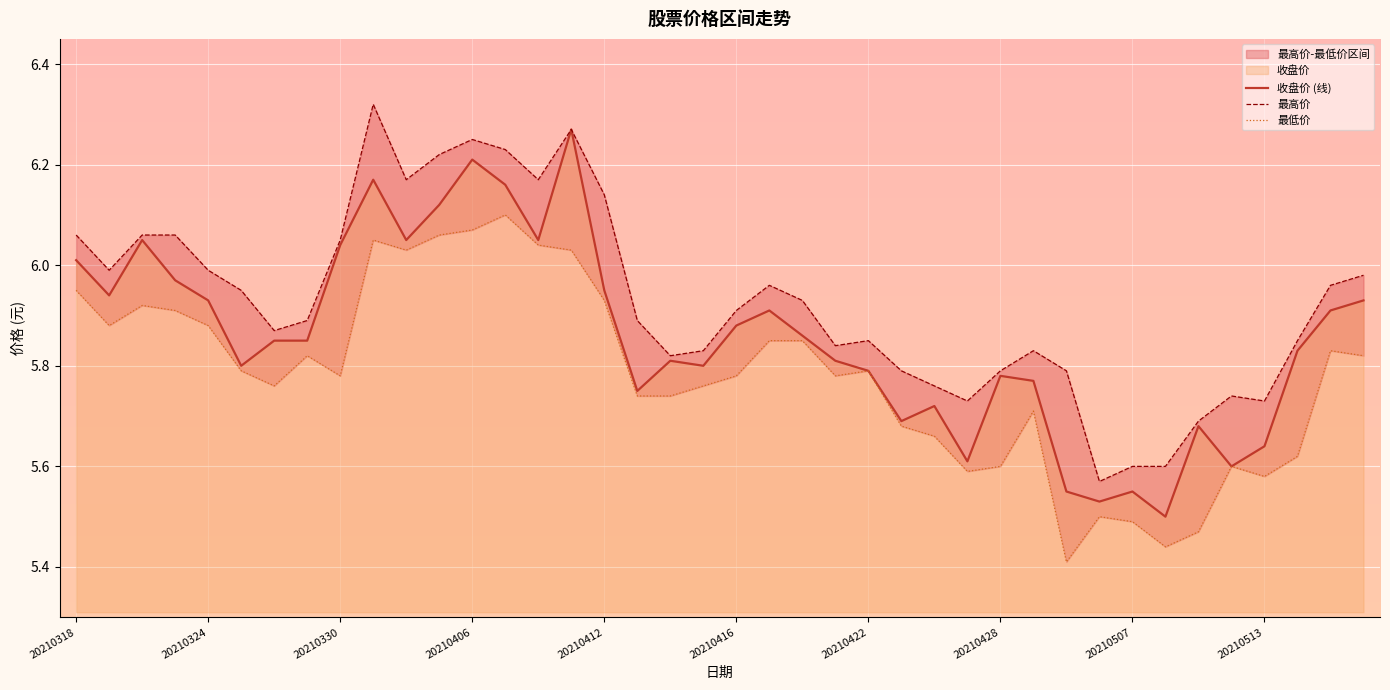

Which series changed the most between 27 and 39?

收盘价 (线)